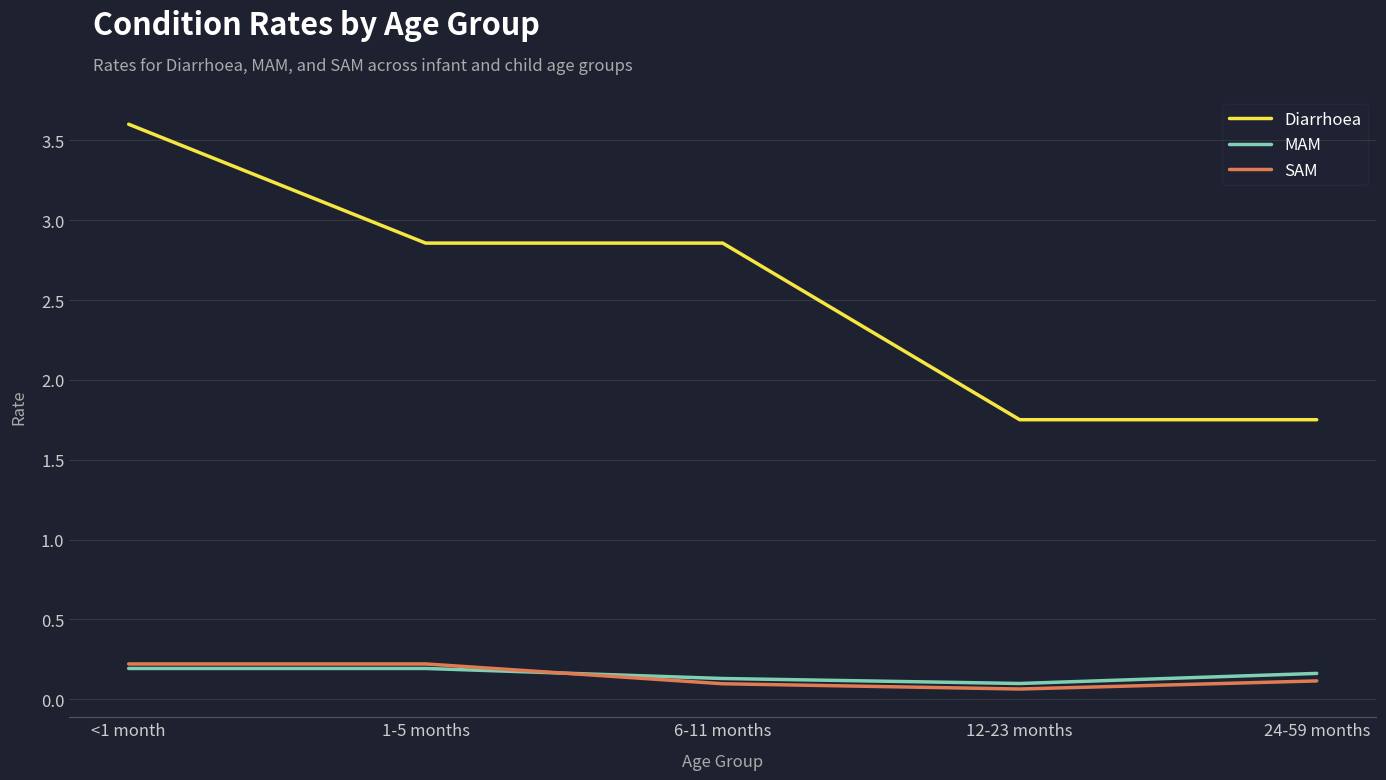

Which series has the largest total across all categories?

Diarrhoea